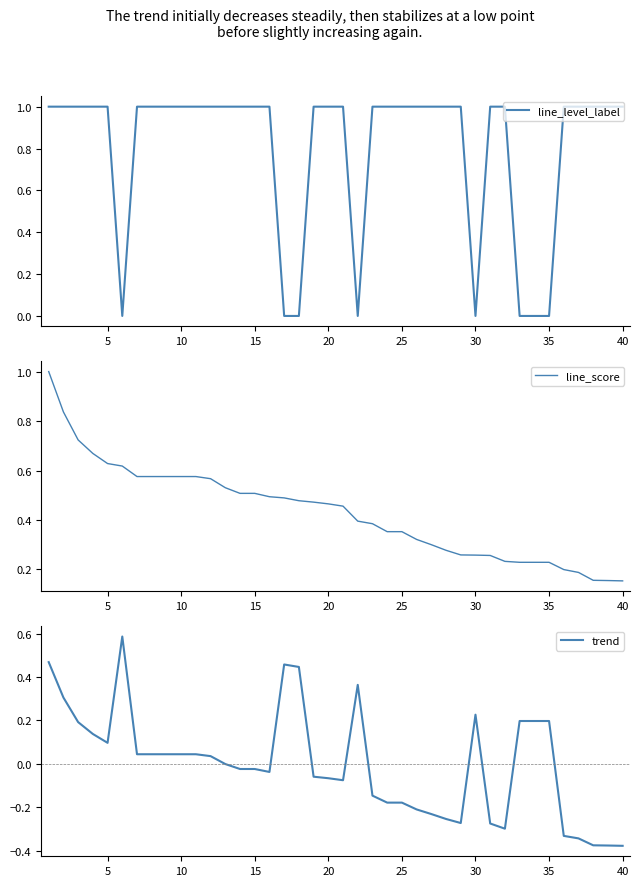

Is it true that trend equals -0.2 at 40?

False